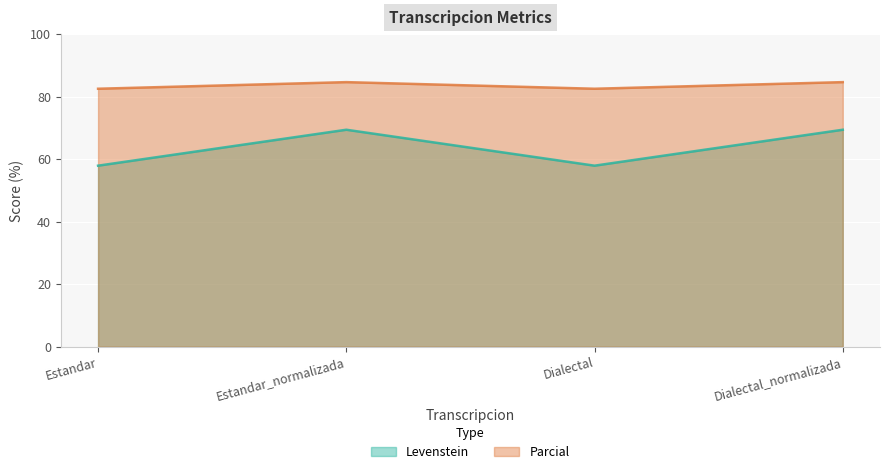

What is the label of the 1st point from the right?

Dialectal_normalizada